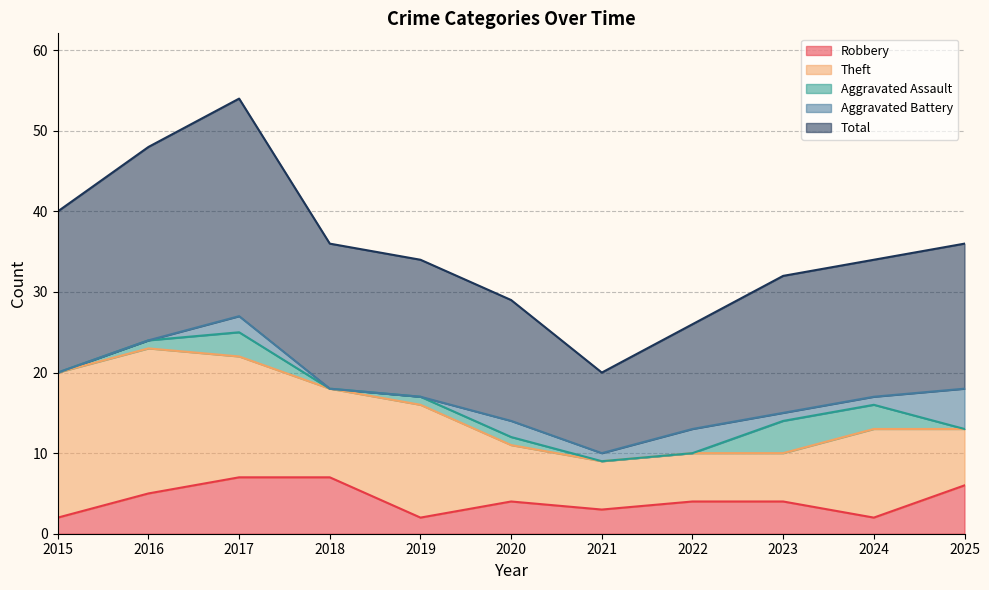

What is the value of the Robbery point at the 10th from the left?

2